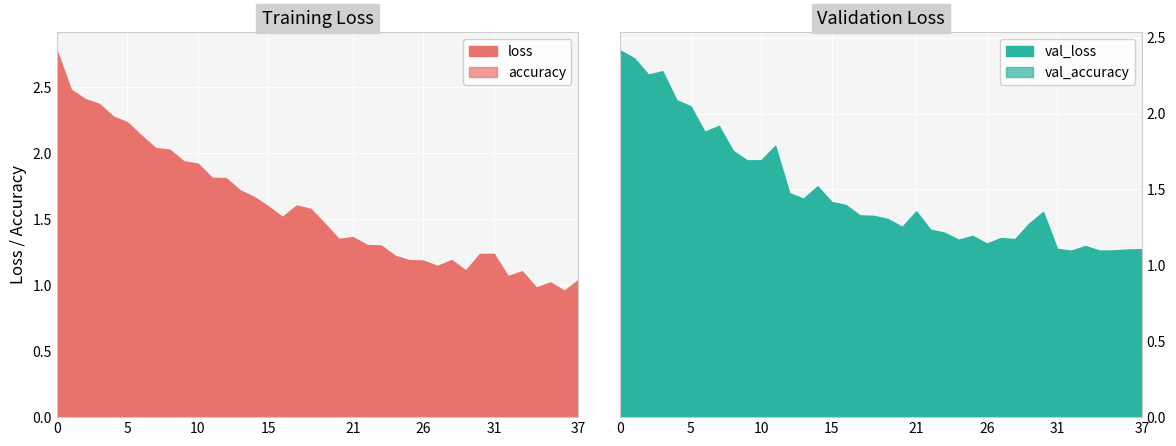

How many times do val_loss and loss cross each other?

7